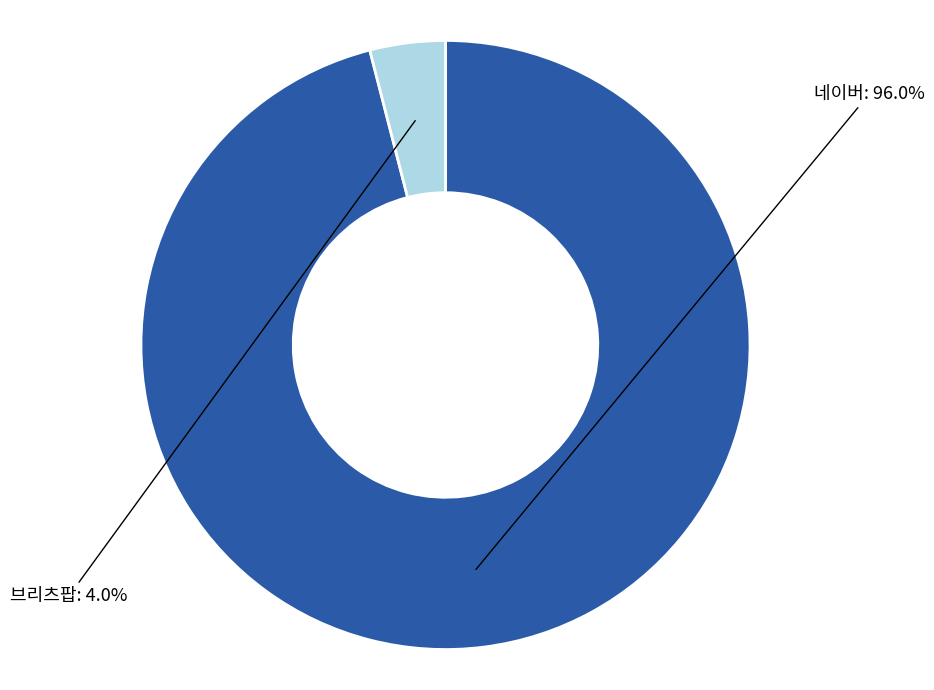

Is there a majority slice in this chart?

Yes